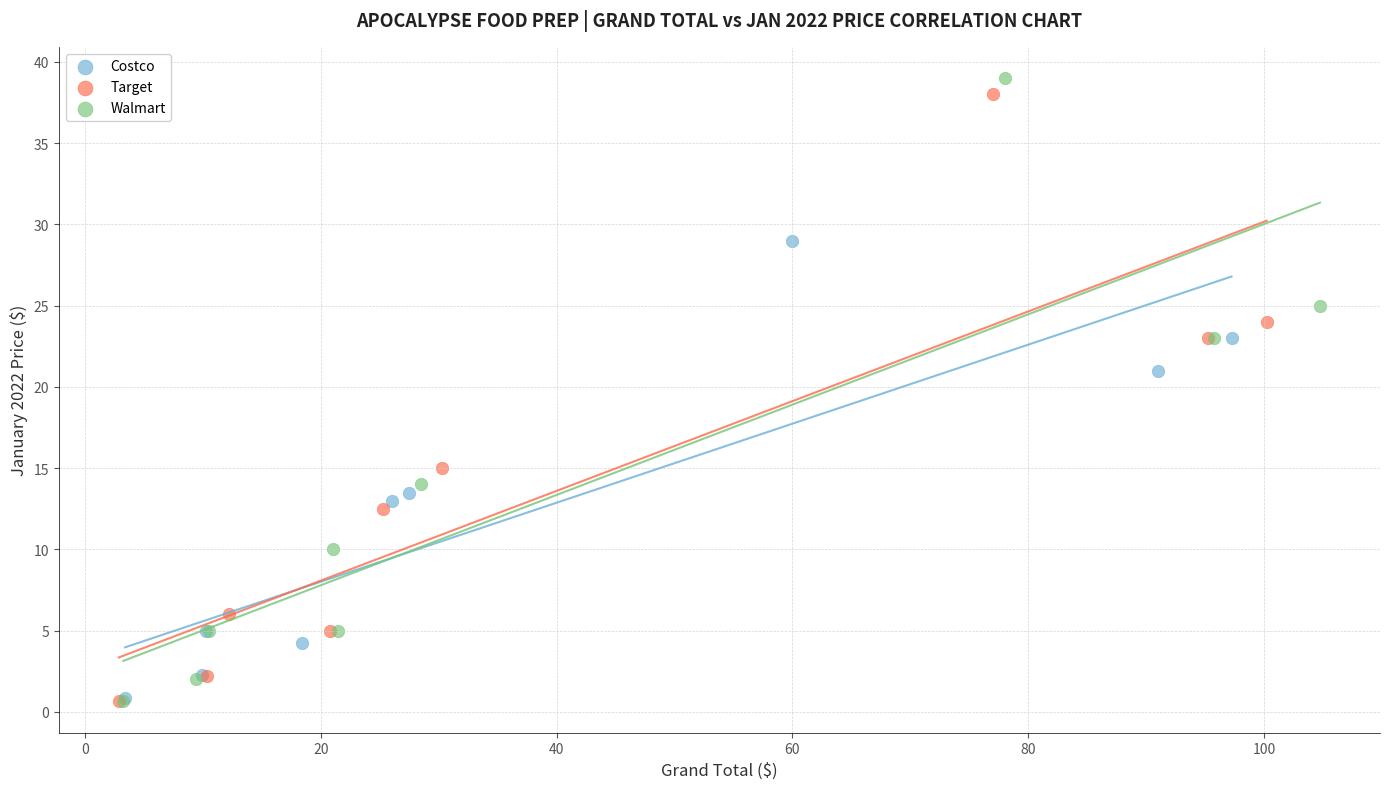

Which series has the largest Y range (max minus min)?

Walmart